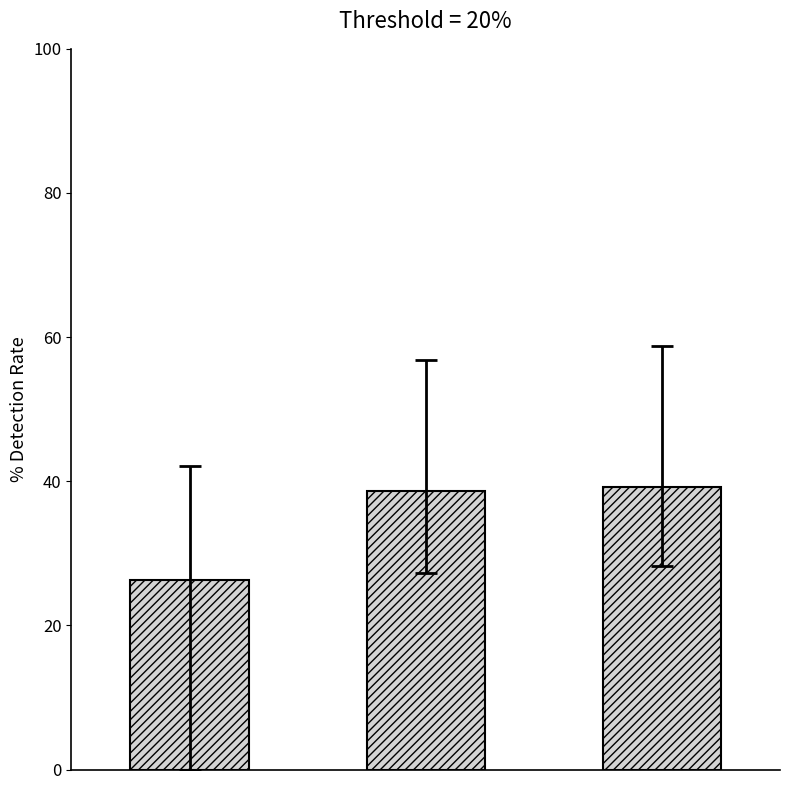

How many data points are less than 38?

1